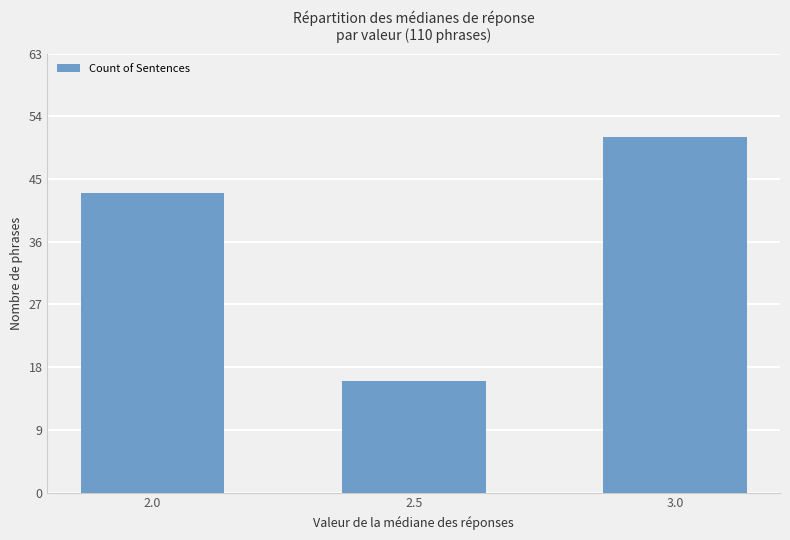

What position from the right is 2.5?

2